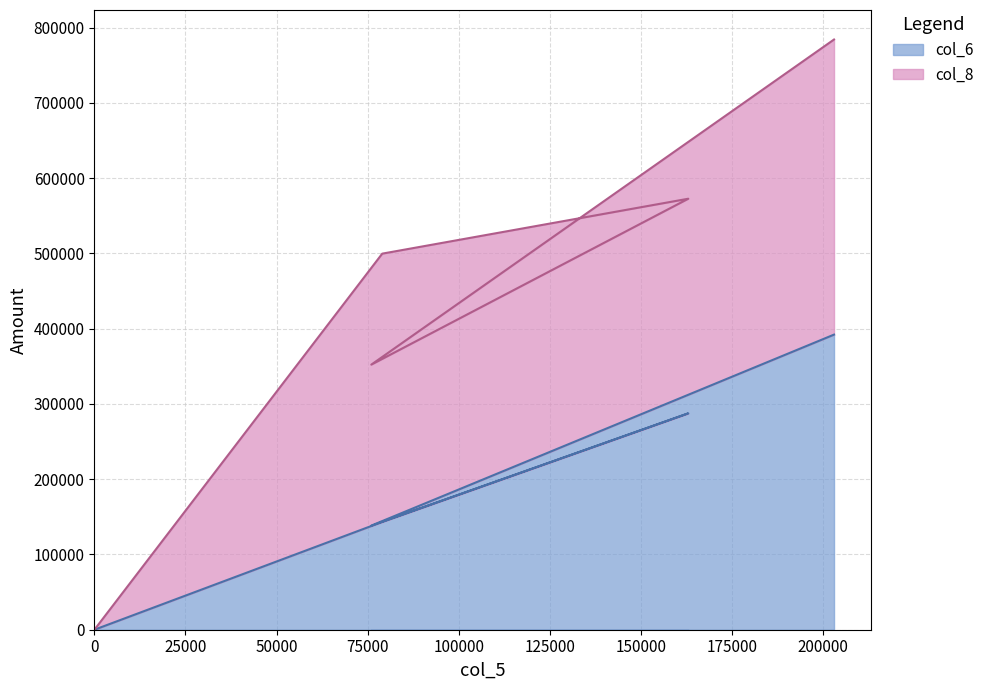

Rank the categories by value from lowest to highest.

0, 76000, 79000, 163000, 203000